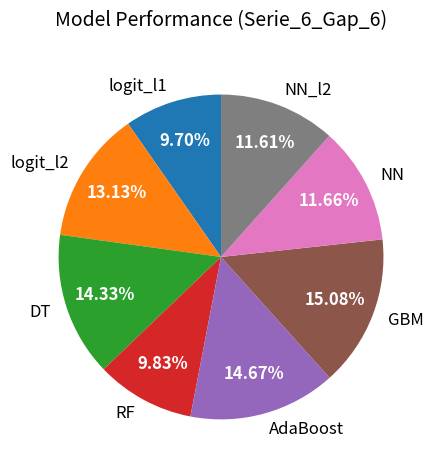

How many segments does this pie chart have?

8